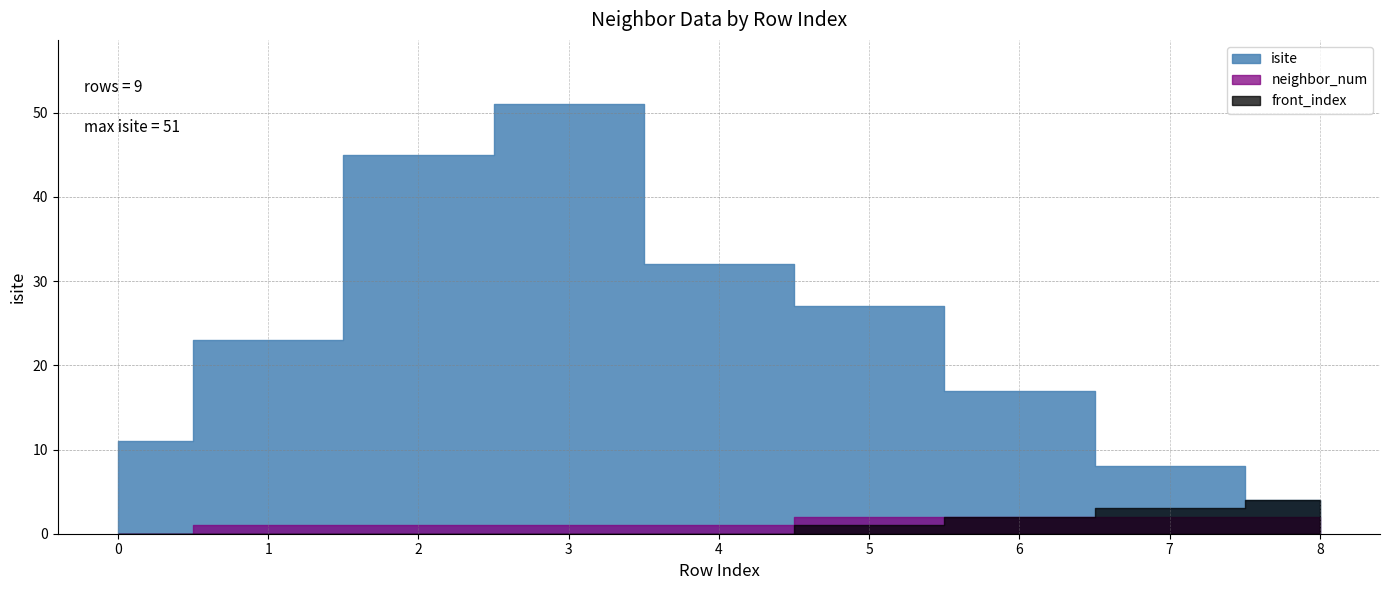

What is the difference between the maximum and minimum values in the neighbor_num series?

2